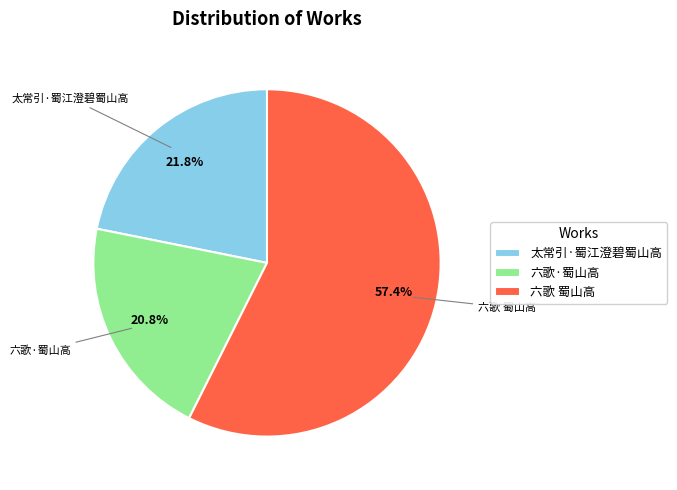

Which has a higher value, 六歌·蜀山高 or 六歌 蜀山高?

六歌 蜀山高